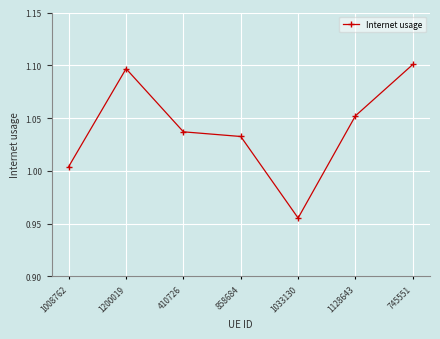

List the labels in order of value, largest first.

745551, 1200019, 1128643, 410726, 858684, 1008762, 1033130